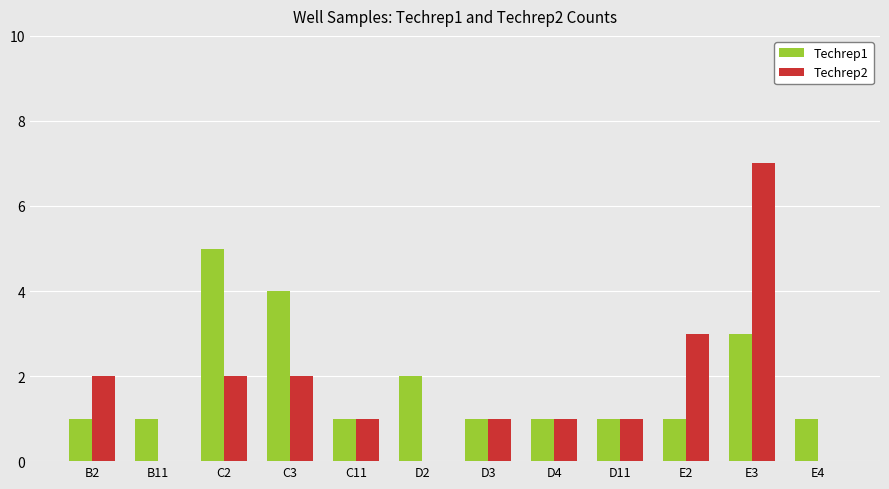

Are the bars horizontal?

No